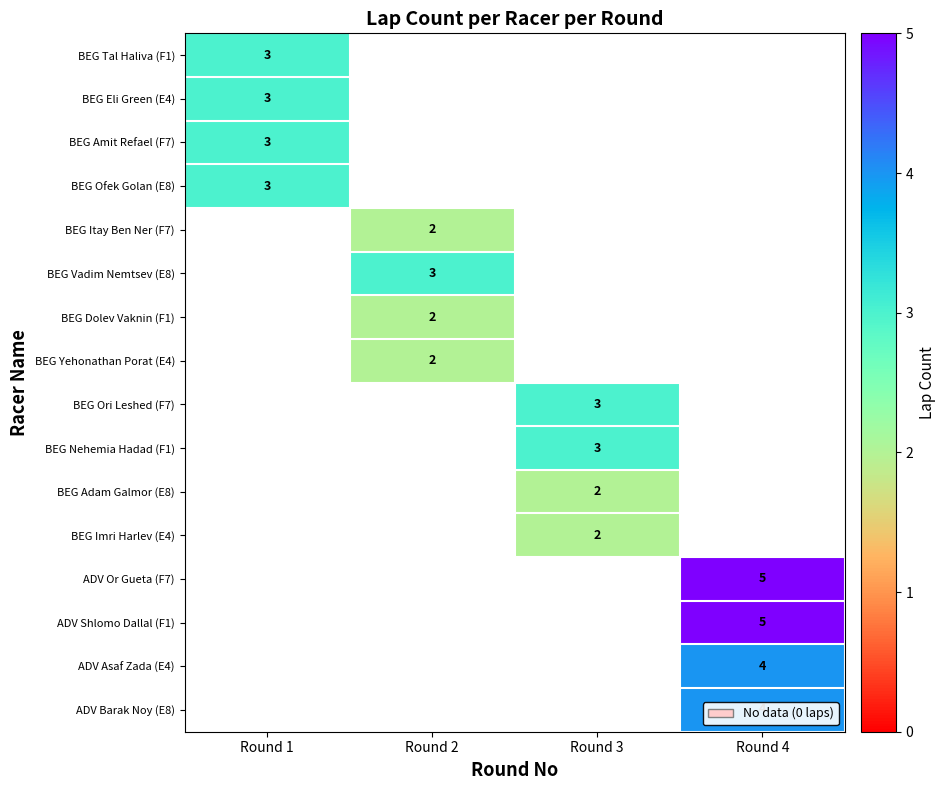

Is it true that BEG Dolev Vaknin (F1) equals 2 at Round 2?

True